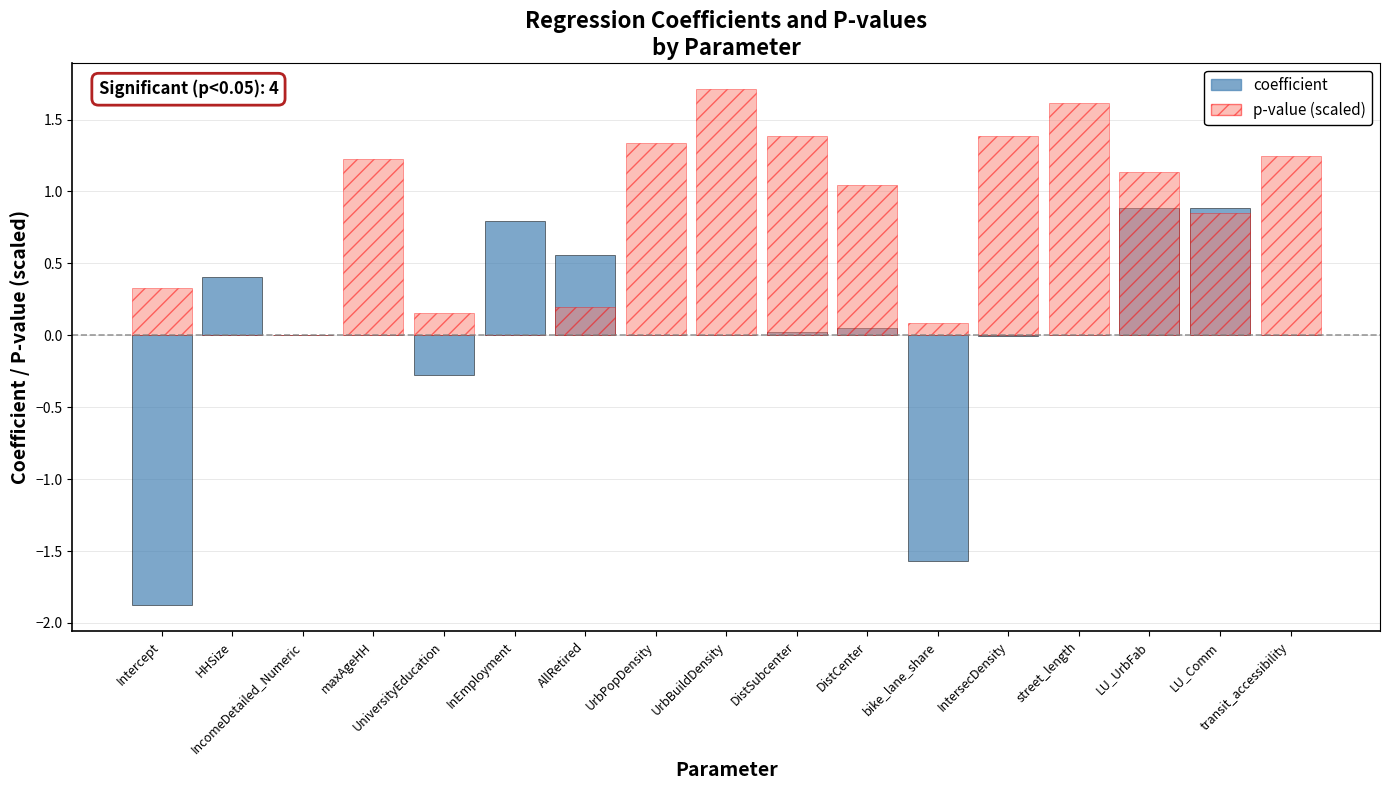

Where does the p-value (scaled) series first go above 1?

maxAgeHH